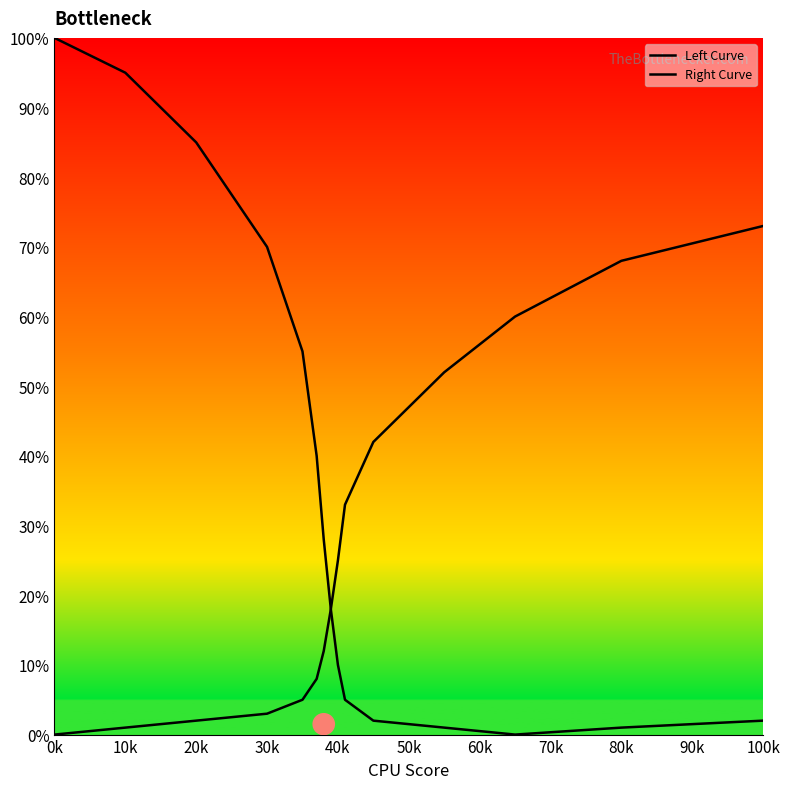

List the series in order of their overall mean, highest first.

Left Curve, Right Curve